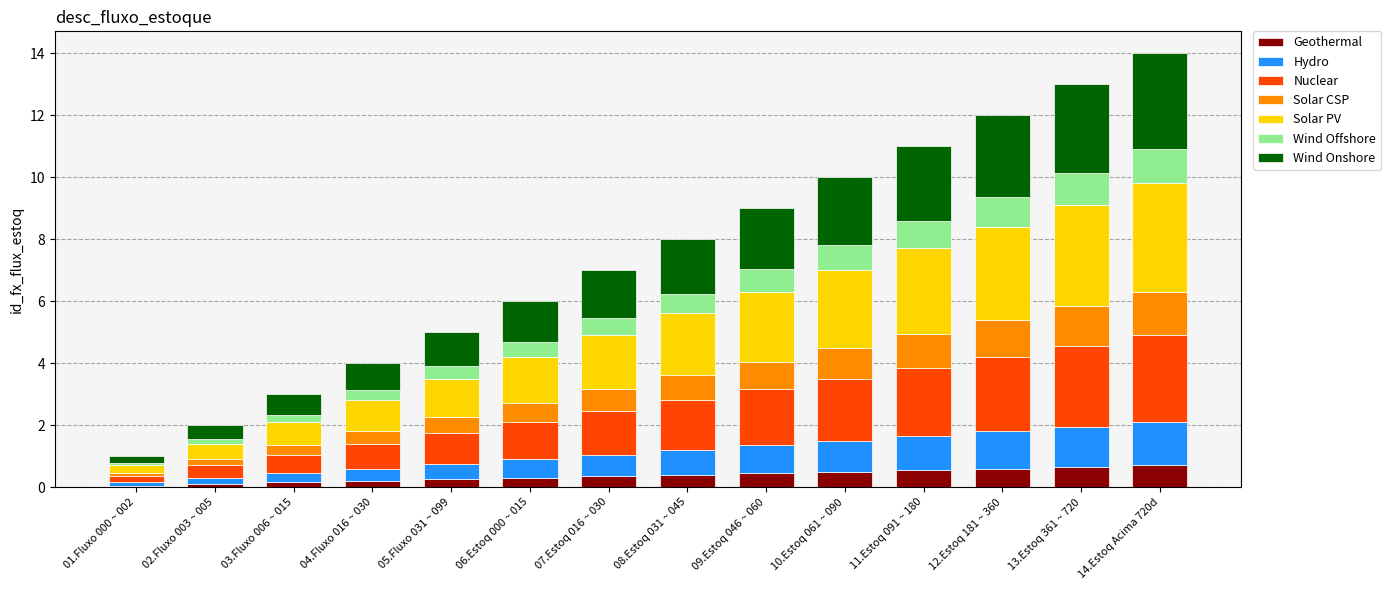

What is the average value of the Geothermal series?

0.4